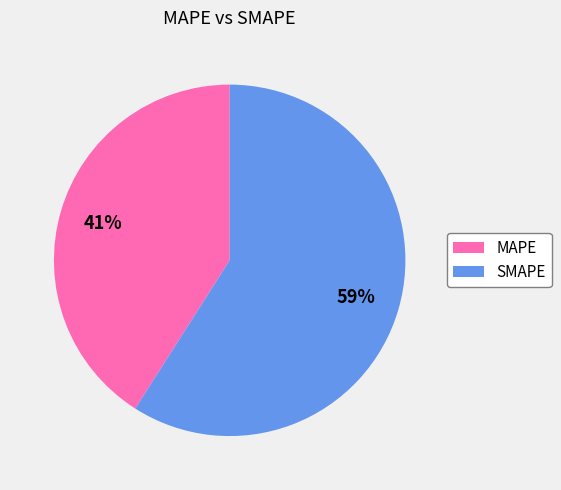

Which slice is the largest?

SMAPE